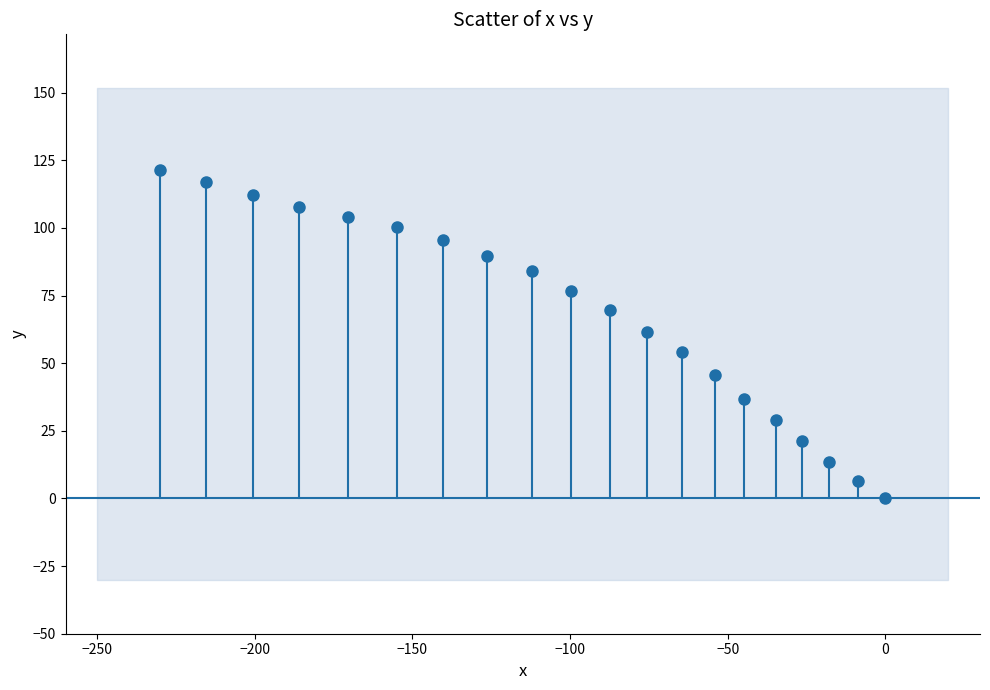

What is the range of Y values (max minus min)?

121.6